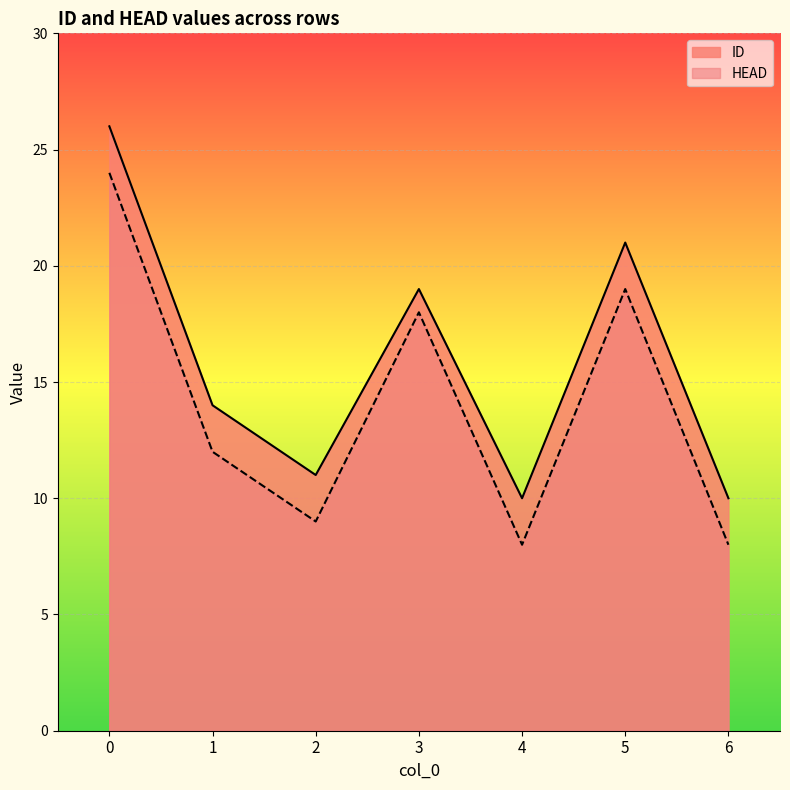

At which category does HEAD reach its first local valley?

2